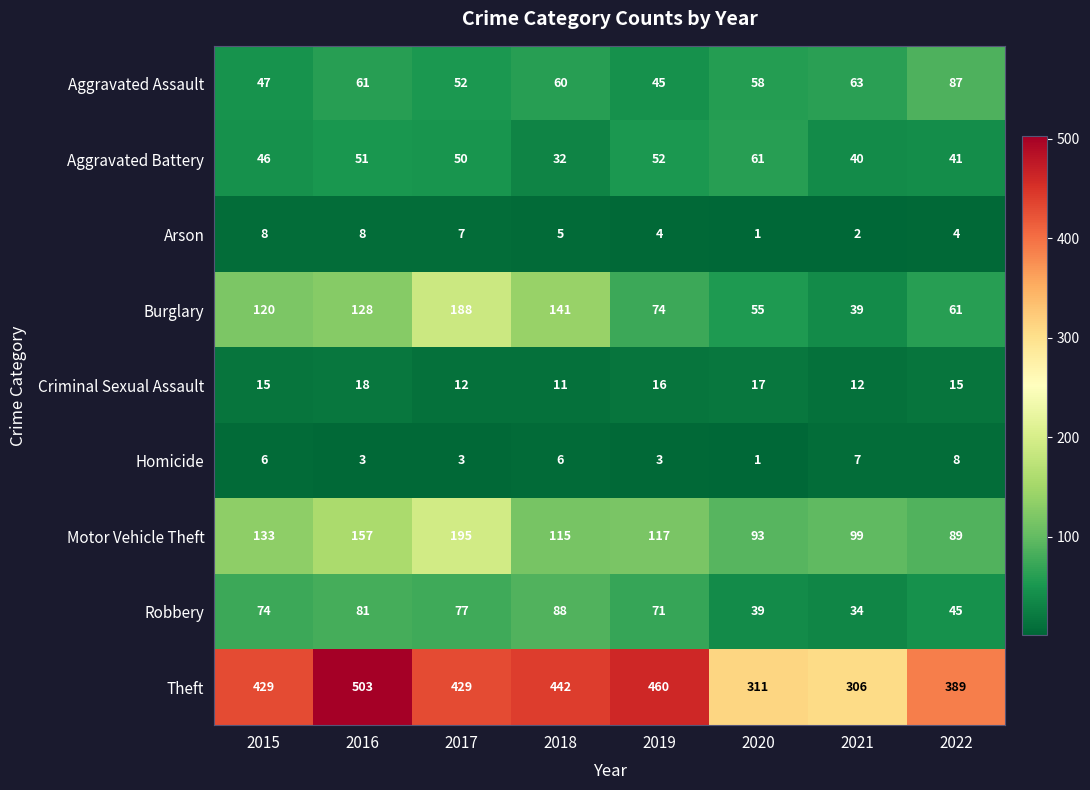

Is it true that Arson equals 8 at 2016?

True